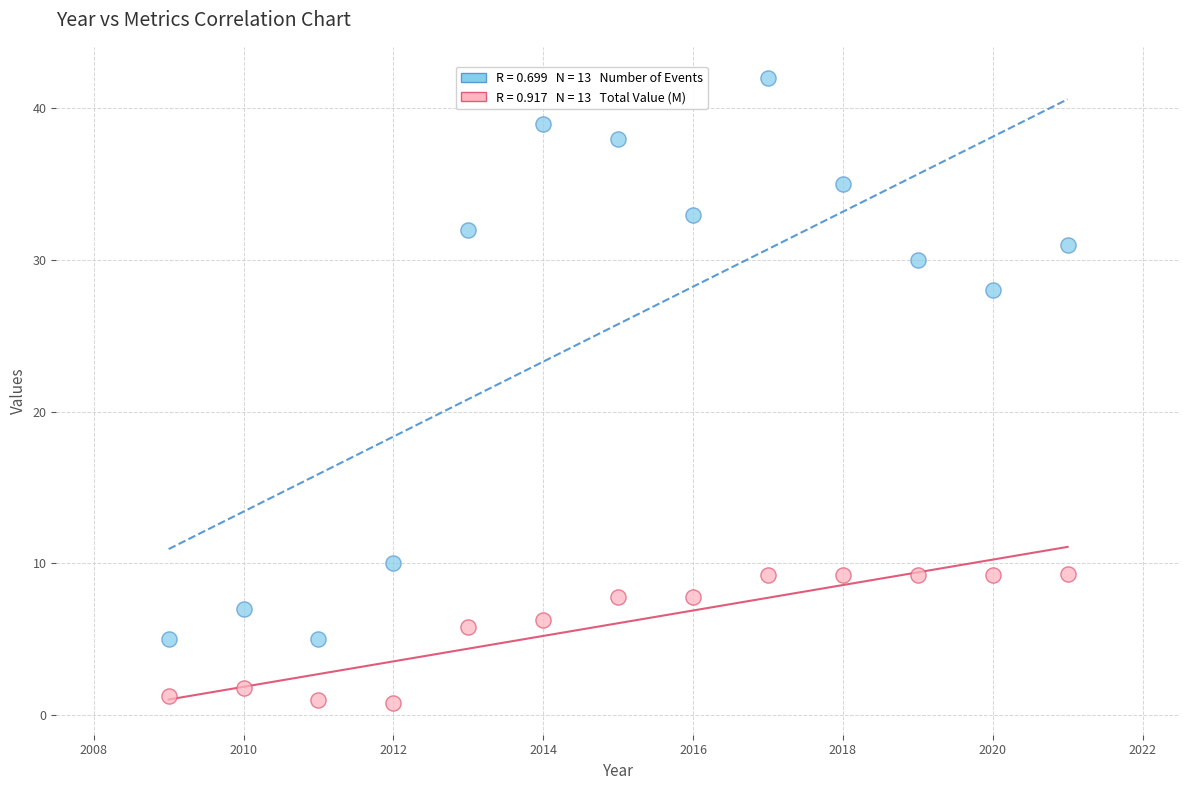

Across all series, what Y value is closest to 21?

28.0